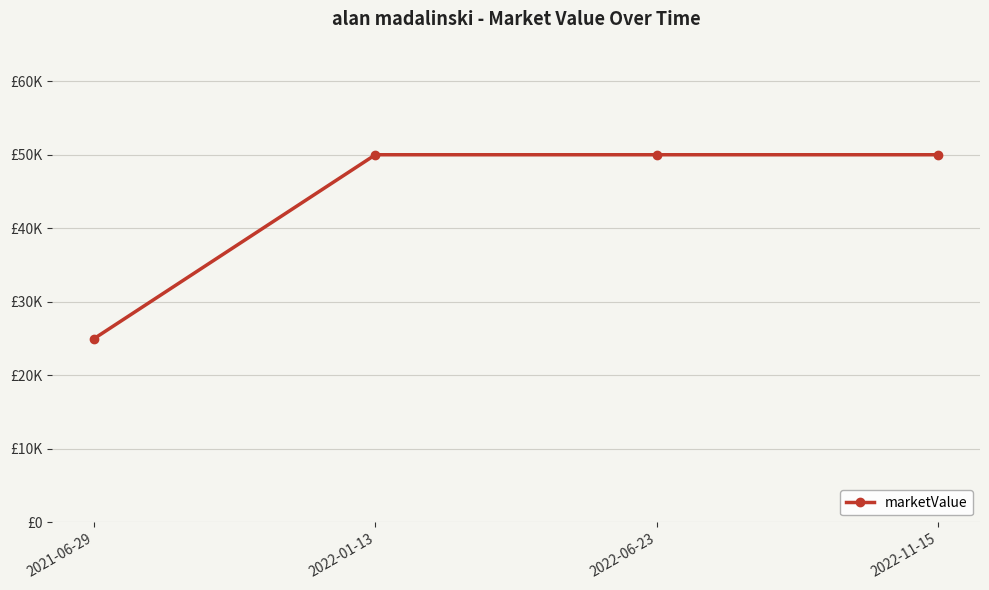

Is this an area chart (filled region under the line)?

No